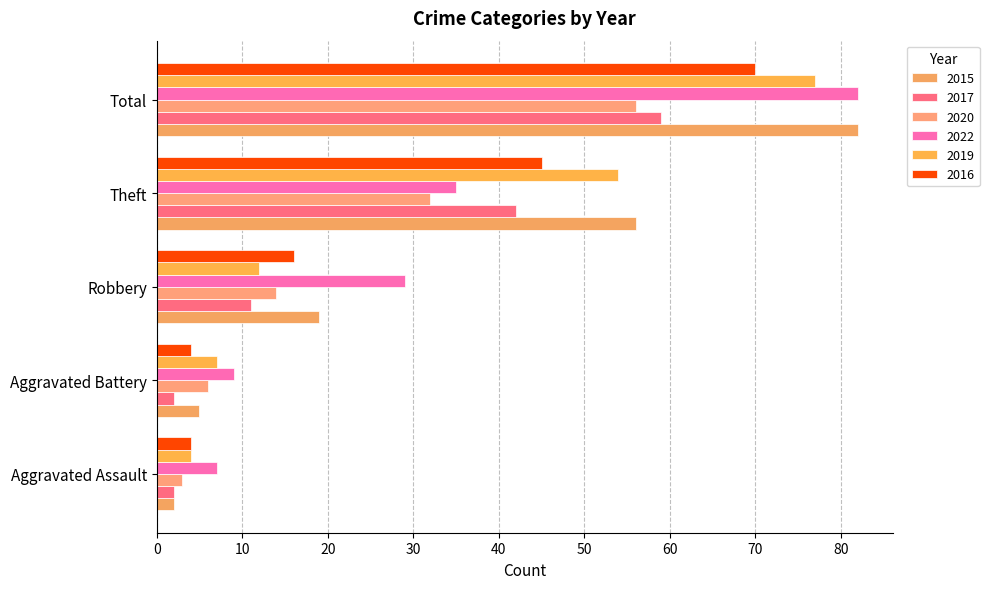

Is the value of 2016 at Theft greater than the value of 2020 at Aggravated Assault?

Yes